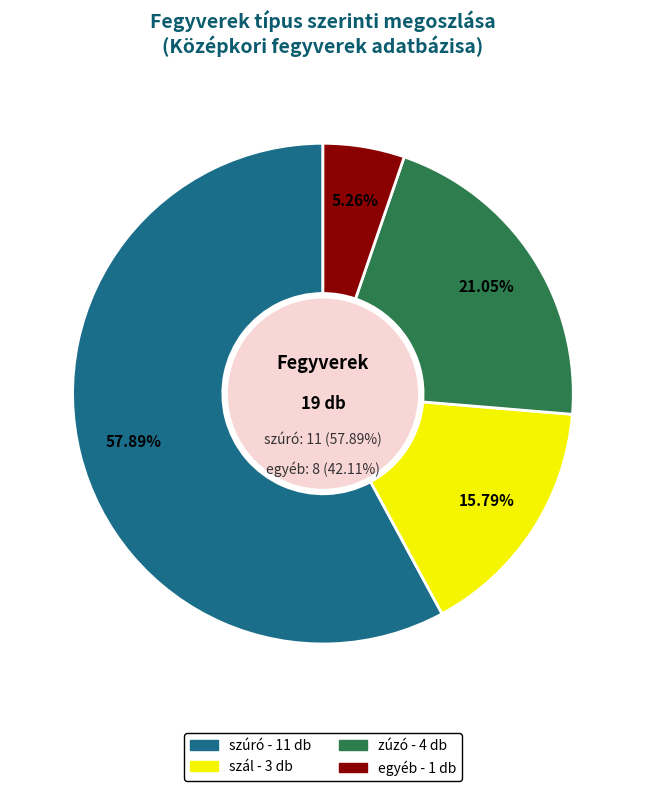

What is the total percentage of egyéb and szál?

21.1%